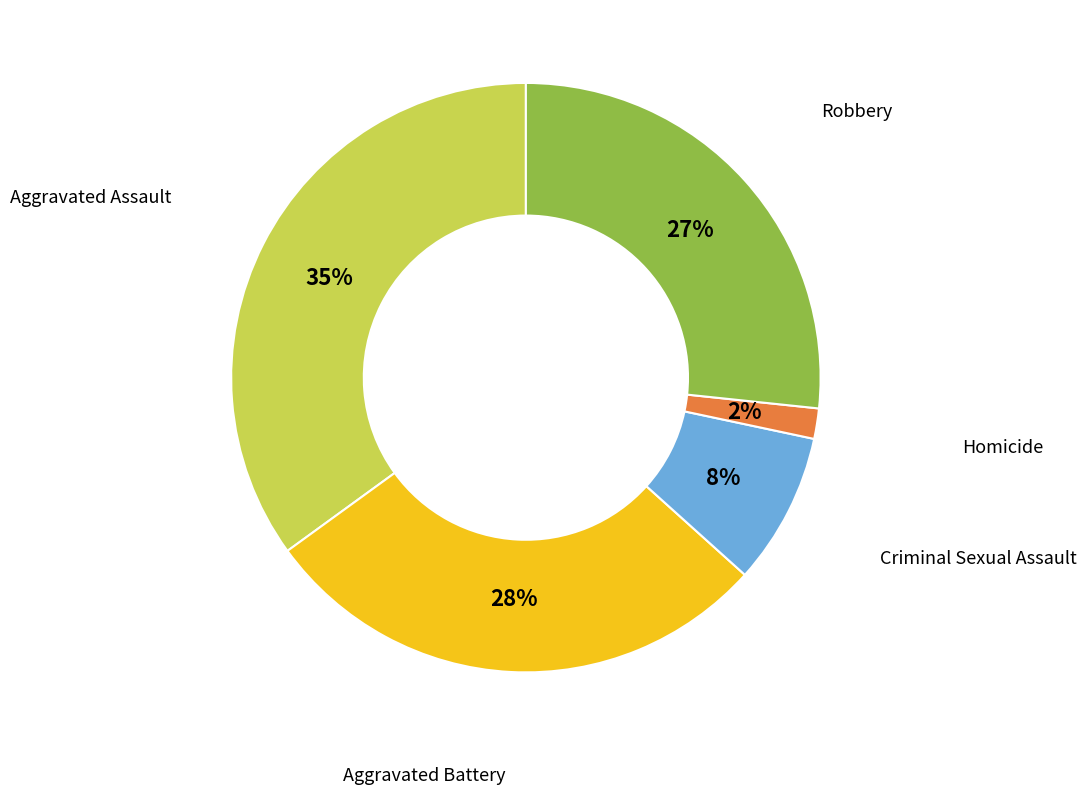

Which category has the biggest portion of the pie?

Aggravated Assault